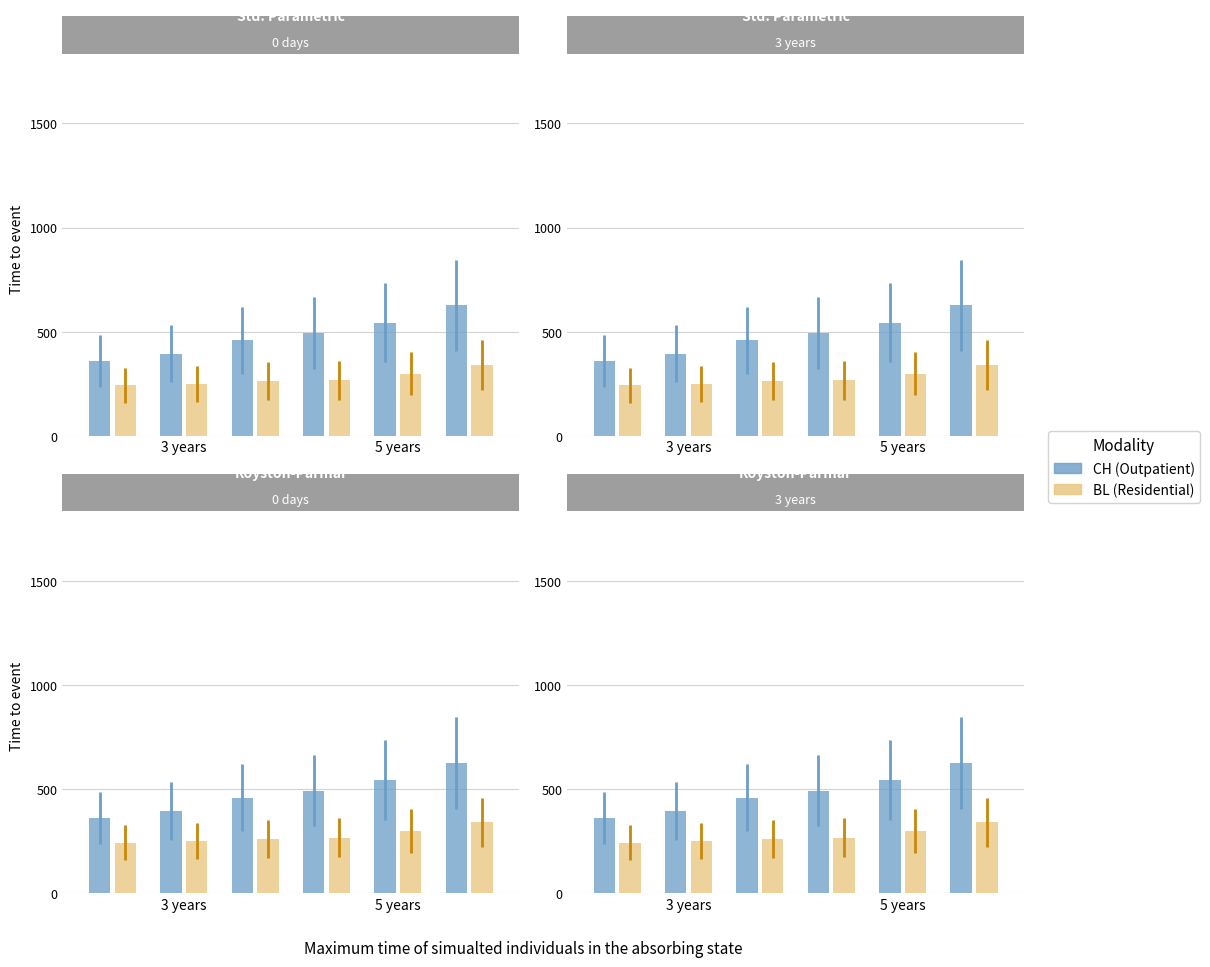

What are all the series names shown in the legend?

CH (Outpatient), BL (Residential)